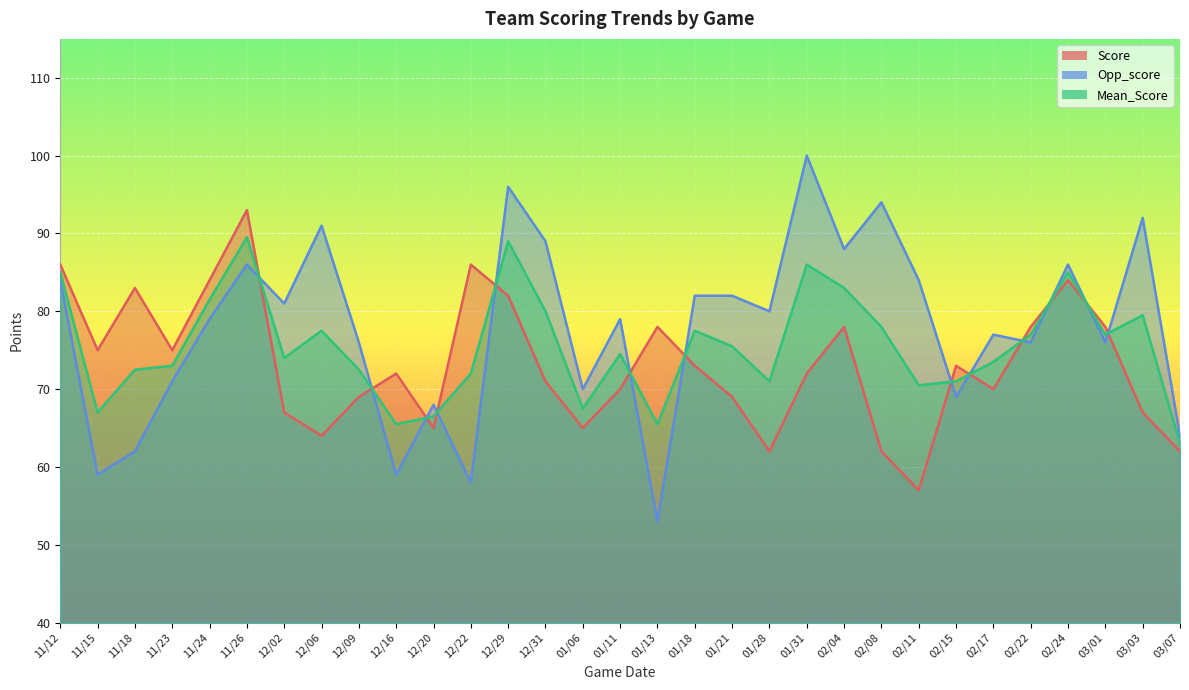

Where do Mean_Score and Score first cross each other?

11/26 and 12/02